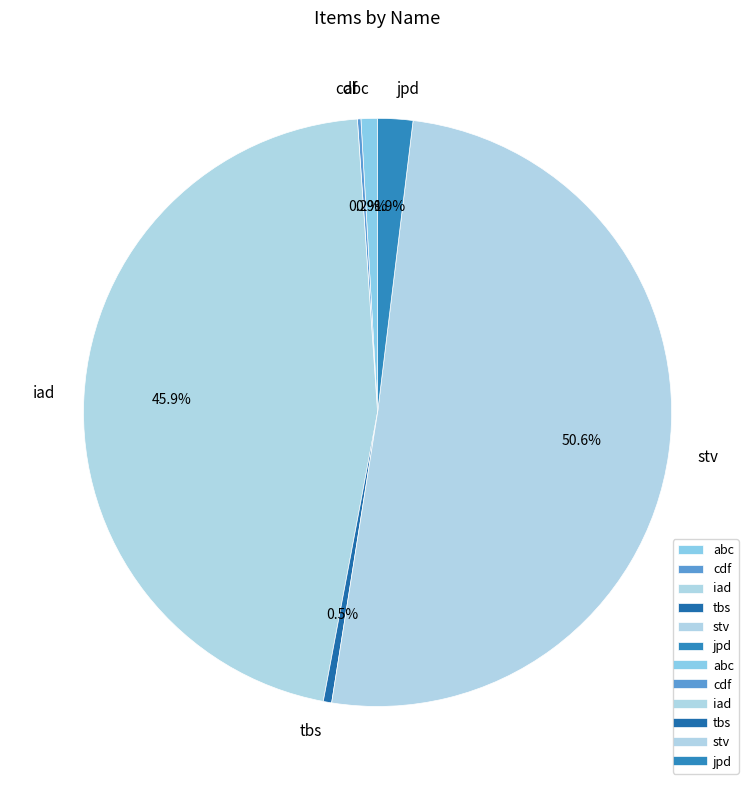

What is the total percentage of stv and jpd?

52.5%